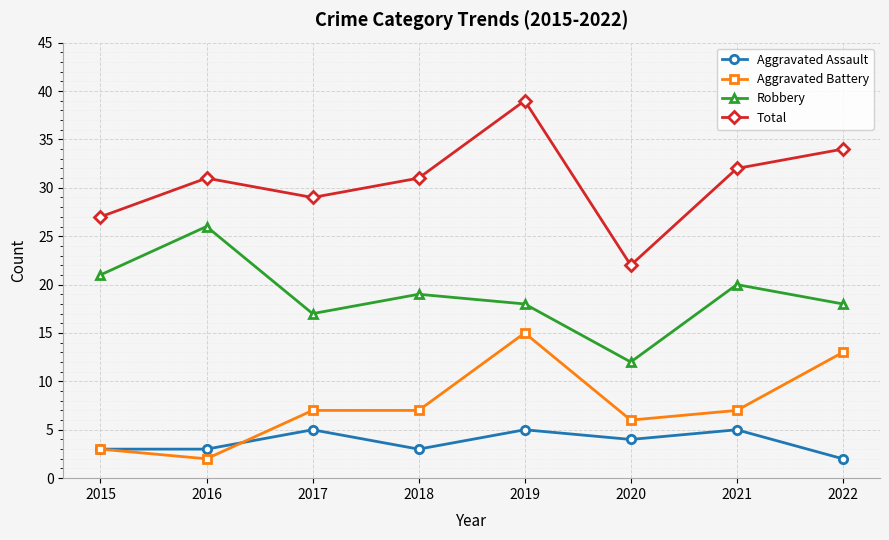

Reading left to right, list all the values displayed in this chart.

Aggravated Assault: 2015=3	2016=3	2017=5	2018=3	2019=5	2020=4	2021=5	2022=2
Aggravated Battery: 2015=3	2016=2	2017=7	2018=7	2019=15	2020=6	2021=7	2022=13
Robbery: 2015=21	2016=26	2017=17	2018=19	2019=18	2020=12	2021=20	2022=18
Total: 2015=27	2016=31	2017=29	2018=31	2019=39	2020=22	2021=32	2022=34